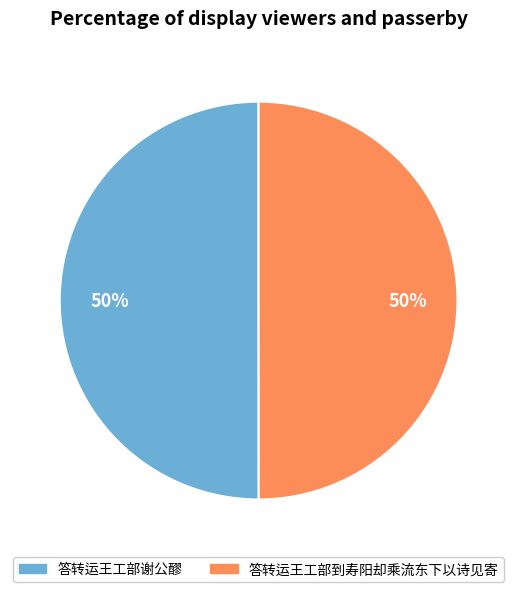

Approximately how many times larger is the value at 答转运王工部到寿阳却乘流东下以诗见寄 compared to 答转运王工部谢公醪?

1.0